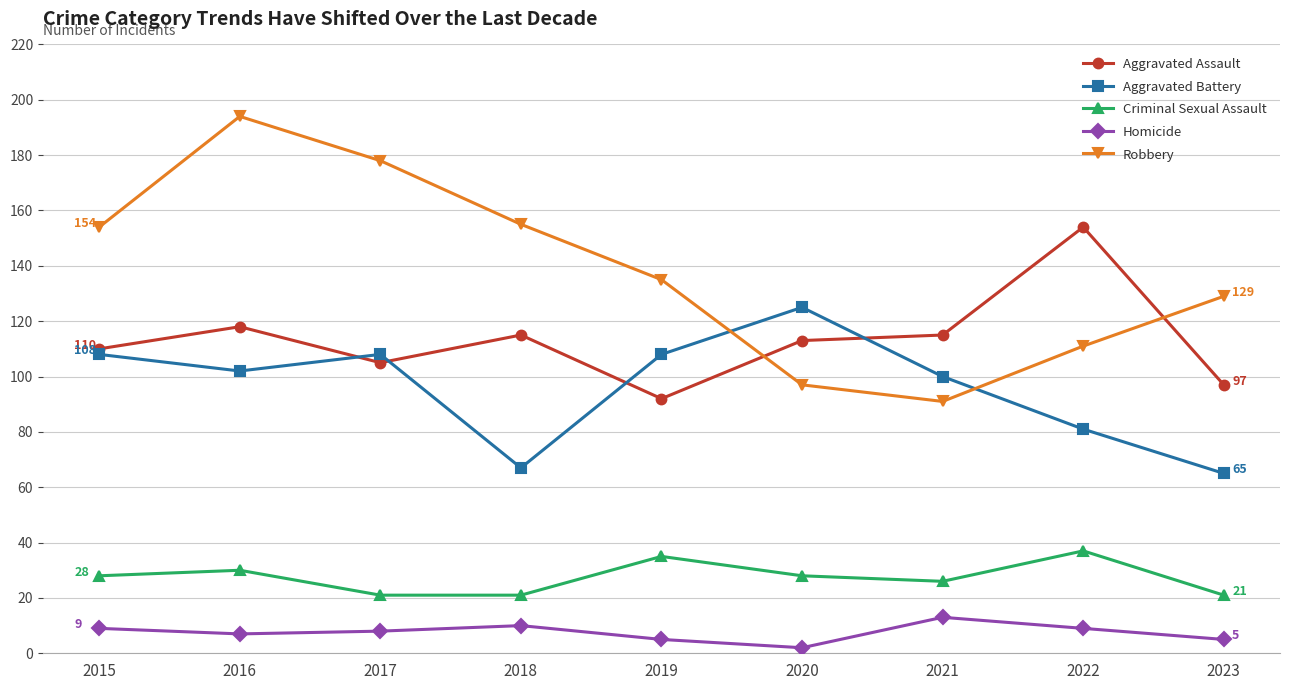

True or false: Aggravated Battery has a value of 152 at 2019.

False